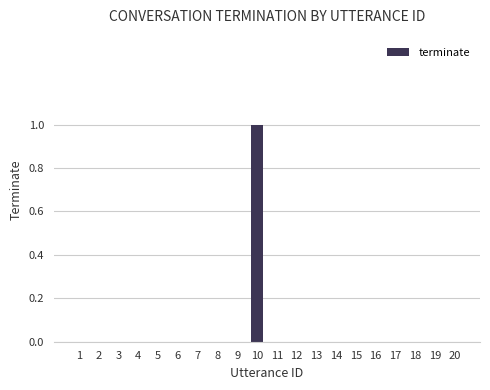

Which label corresponds to the largest value in the chart?

10